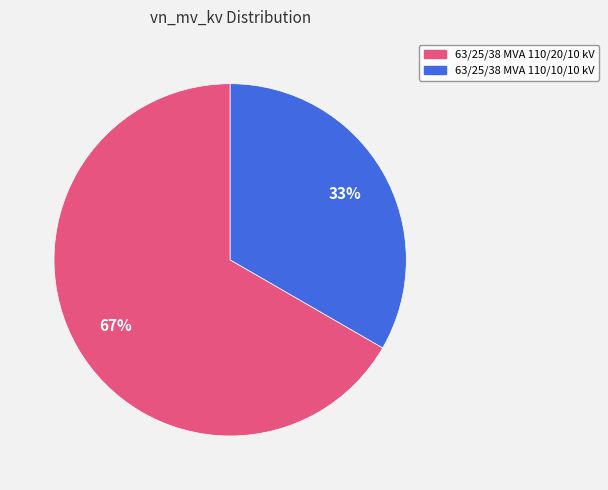

The 63/25/38 MVA 110/10/10 kV slice represents 20% of the pie. True or false?

False